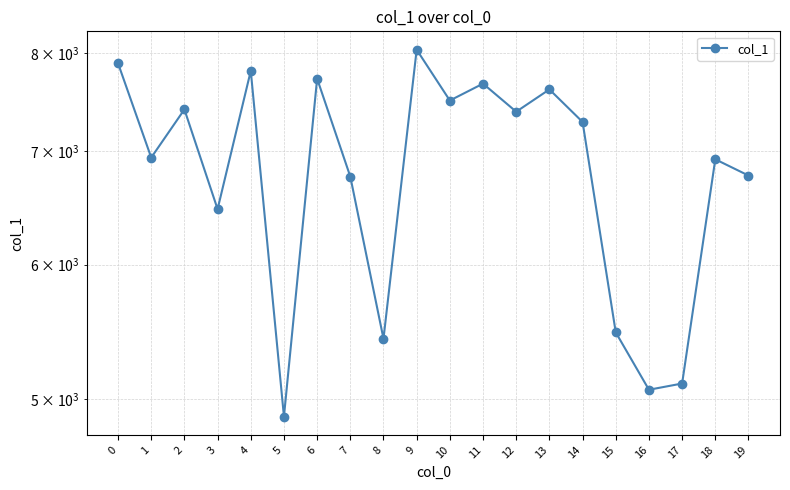

Count the number of data series in this chart.

1